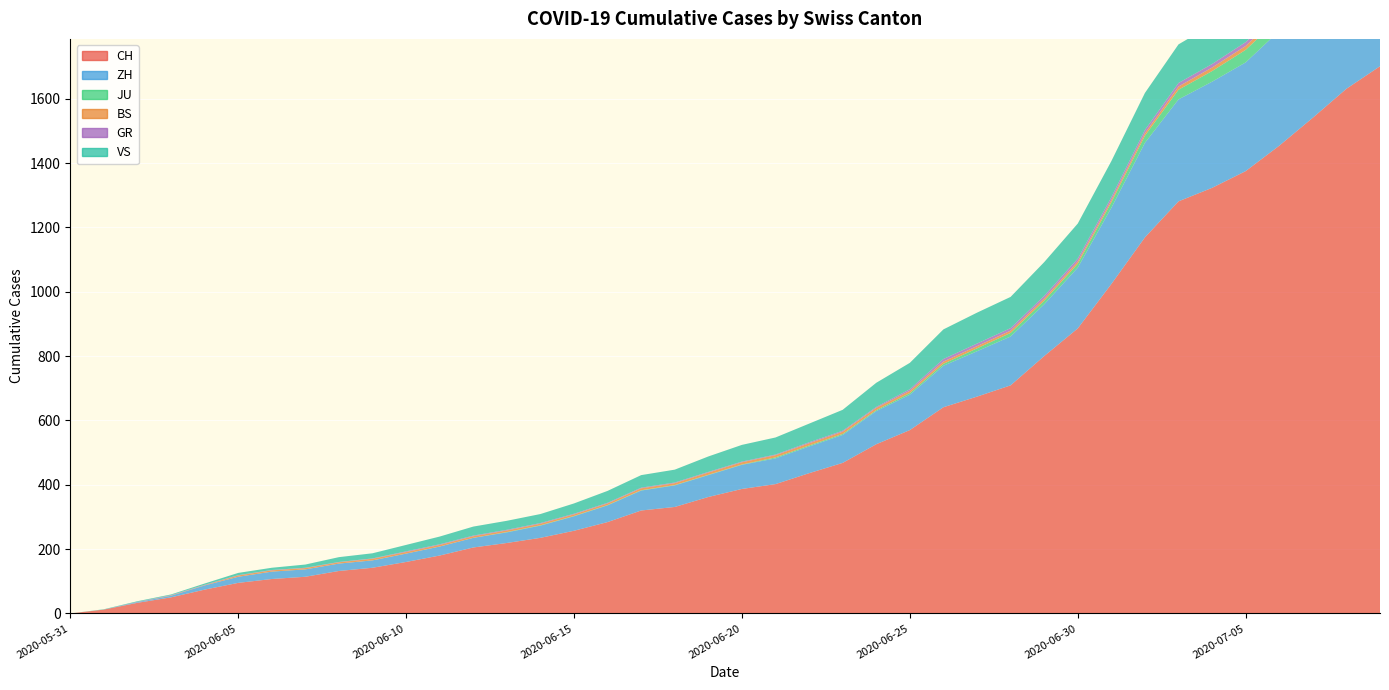

Reading left to right, transcribe all the data shown in this chart.

CH: 2020-05-31=0	2020-06-01=12	2020-06-02=33	2020-06-03=50	2020-06-04=74	2020-06-05=95	2020-06-06=107	2020-06-07=114	2020-06-08=132	2020-06-09=142	2020-06-10=160	2020-06-11=180	2020-06-12=205	2020-06-13=219	2020-06-14=235	2020-06-15=257	2020-06-16=284	2020-06-17=320	2020-06-18=331	2020-06-19=362	2020-06-20=387	2020-06-21=402	2020-06-22=436	2020-06-23=468	2020-06-24=526	2020-06-25=570	2020-06-26=641	2020-06-27=674	2020-06-28=709	2020-06-29=800	2020-06-30=886	2020-07-01=1024	2020-07-02=1169	2020-07-03=1281	2020-07-04=1323	2020-07-05=1375	2020-07-06=1454	2020-07-07=1541	2020-07-08=1631	2020-07-09=1701
ZH: 2020-05-31=0	2020-06-01=0	2020-06-02=2	2020-06-03=5	2020-06-04=13	2020-06-05=19	2020-06-06=23	2020-06-07=23	2020-06-08=23	2020-06-09=23	2020-06-10=26	2020-06-11=28	2020-06-12=30	2020-06-13=33	2020-06-14=38	2020-06-15=45	2020-06-16=52	2020-06-17=62	2020-06-18=67	2020-06-19=68	2020-06-20=75	2020-06-21=80	2020-06-22=83	2020-06-23=87	2020-06-24=103	2020-06-25=110	2020-06-26=129	2020-06-27=141	2020-06-28=152	2020-06-29=161	2020-06-30=189	2020-07-01=237	2020-07-02=294	2020-07-03=317	2020-07-04=330	2020-07-05=338	2020-07-06=357	2020-07-07=383	2020-07-08=406	2020-07-09=425
JU: 2020-05-31=0	2020-06-01=0	2020-06-02=0	2020-06-03=0	2020-06-04=0	2020-06-05=0	2020-06-06=0	2020-06-07=0	2020-06-08=0	2020-06-09=0	2020-06-10=0	2020-06-11=0	2020-06-12=0	2020-06-13=1	2020-06-14=1	2020-06-15=1	2020-06-16=1	2020-06-17=1	2020-06-18=1	2020-06-19=1	2020-06-20=1	2020-06-21=3	2020-06-22=3	2020-06-23=3	2020-06-24=3	2020-06-25=5	2020-06-26=6	2020-06-27=9	2020-06-28=11	2020-06-29=11	2020-06-30=12	2020-07-01=17	2020-07-02=22	2020-07-03=30	2020-07-04=33	2020-07-05=39	2020-07-06=39	2020-07-07=41	2020-07-08=44	2020-07-09=47
BS: 2020-05-31=0	2020-06-01=0	2020-06-02=0	2020-06-03=1	2020-06-04=1	2020-06-05=4	2020-06-06=4	2020-06-07=4	2020-06-08=4	2020-06-09=5	2020-06-10=5	2020-06-11=5	2020-06-12=5	2020-06-13=5	2020-06-14=5	2020-06-15=5	2020-06-16=5	2020-06-17=6	2020-06-18=6	2020-06-19=7	2020-06-20=7	2020-06-21=7	2020-06-22=7	2020-06-23=7	2020-06-24=7	2020-06-25=7	2020-06-26=7	2020-06-27=7	2020-06-28=7	2020-06-29=7	2020-06-30=7	2020-07-01=7	2020-07-02=8	2020-07-03=10	2020-07-04=11	2020-07-05=12	2020-07-06=12	2020-07-07=15	2020-07-08=18	2020-07-09=20
GR: 2020-05-31=0	2020-06-01=0	2020-06-02=1	2020-06-03=1	2020-06-04=1	2020-06-05=1	2020-06-06=1	2020-06-07=1	2020-06-08=1	2020-06-09=1	2020-06-10=2	2020-06-11=2	2020-06-12=2	2020-06-13=2	2020-06-14=2	2020-06-15=2	2020-06-16=2	2020-06-17=2	2020-06-18=2	2020-06-19=2	2020-06-20=2	2020-06-21=2	2020-06-22=3	2020-06-23=3	2020-06-24=3	2020-06-25=5	2020-06-26=8	2020-06-27=8	2020-06-28=8	2020-06-29=8	2020-06-30=9	2020-07-01=9	2020-07-02=10	2020-07-03=11	2020-07-04=11	2020-07-05=12	2020-07-06=13	2020-07-07=14	2020-07-08=16	2020-07-09=18
VS: 2020-05-31=0	2020-06-01=1	2020-06-02=2	2020-06-03=2	2020-06-04=4	2020-06-05=7	2020-06-06=7	2020-06-07=10	2020-06-08=15	2020-06-09=16	2020-06-10=20	2020-06-11=24	2020-06-12=28	2020-06-13=28	2020-06-14=28	2020-06-15=32	2020-06-16=37	2020-06-17=39	2020-06-18=40	2020-06-19=48	2020-06-20=52	2020-06-21=53	2020-06-22=58	2020-06-23=65	2020-06-24=75	2020-06-25=82	2020-06-26=92	2020-06-27=96	2020-06-28=97	2020-06-29=105	2020-06-30=109	2020-07-01=112	2020-07-02=115	2020-07-03=120	2020-07-04=122	2020-07-05=124	2020-07-06=126	2020-07-07=129	2020-07-08=129	2020-07-09=131